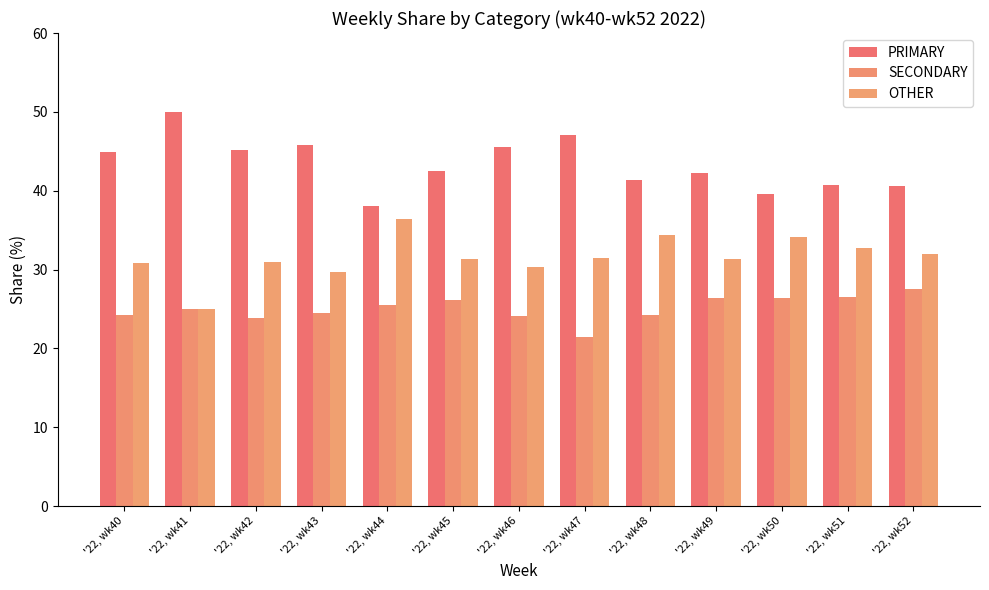

At which category is the sum across all series the highest?

'22, wk43